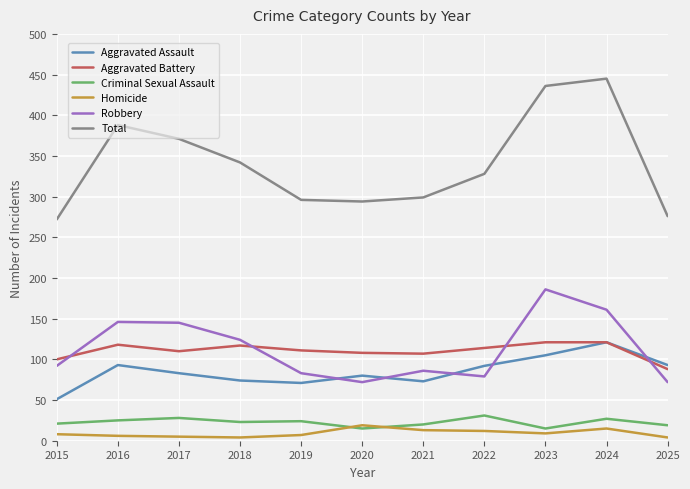

True or false: Aggravated Battery and Total intersect in this chart.

False